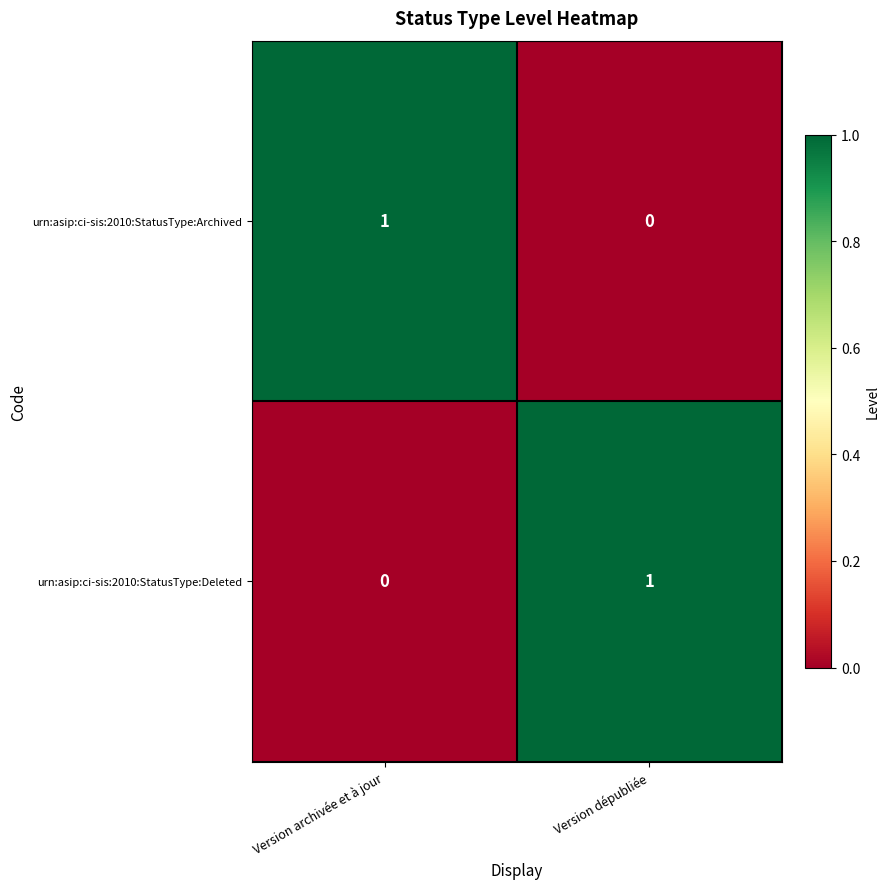

Where is urn:asip:ci-sis:2010:StatusType:Deleted nearest to the value 0?

Version archivée et à jour